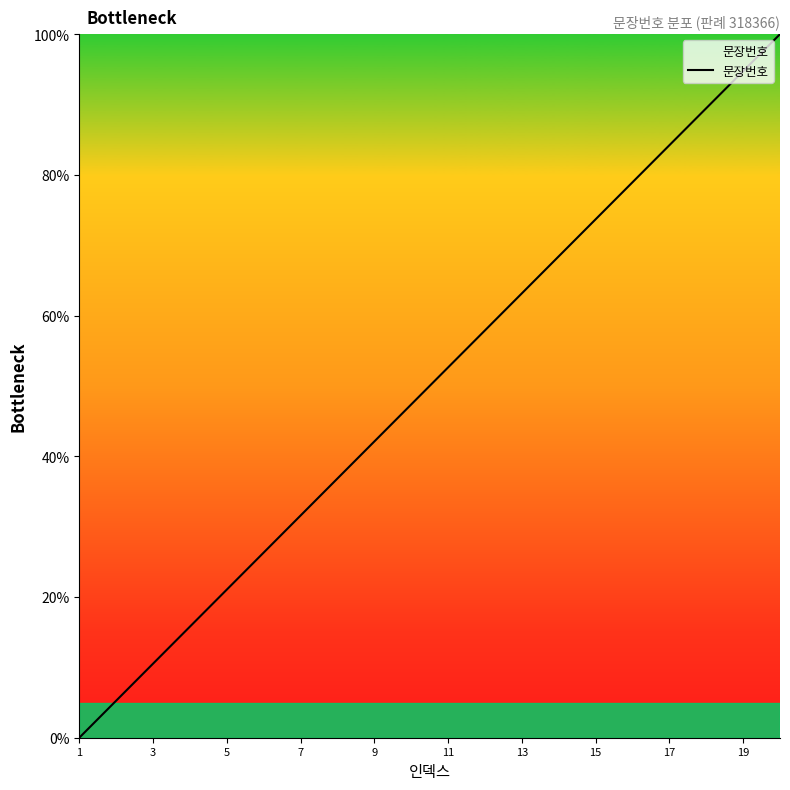

What is the difference between the maximum and minimum values?

100.0